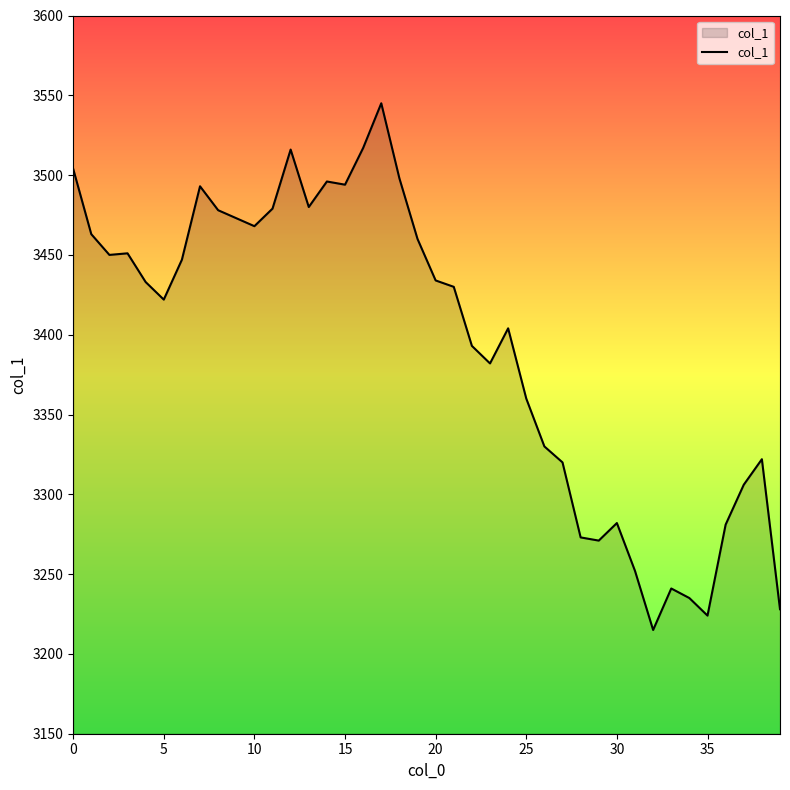

What is the maximum value shown in the chart?

3545